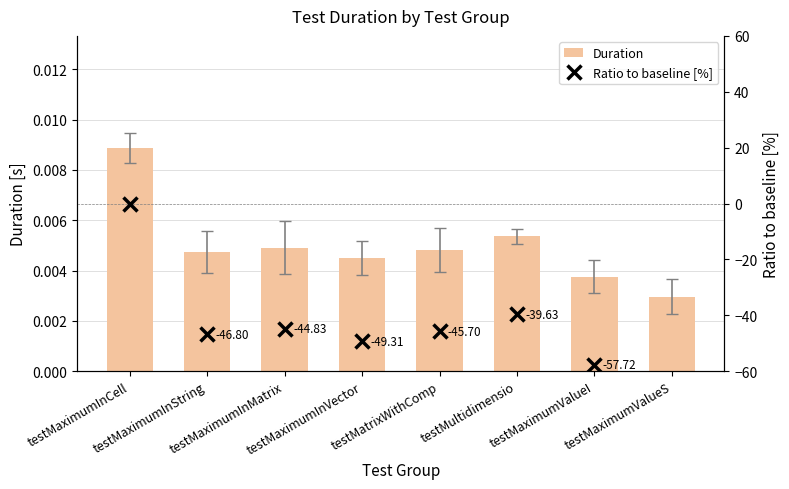

The value of Duration at testMaximumValueI is 0.0. True or false?

True